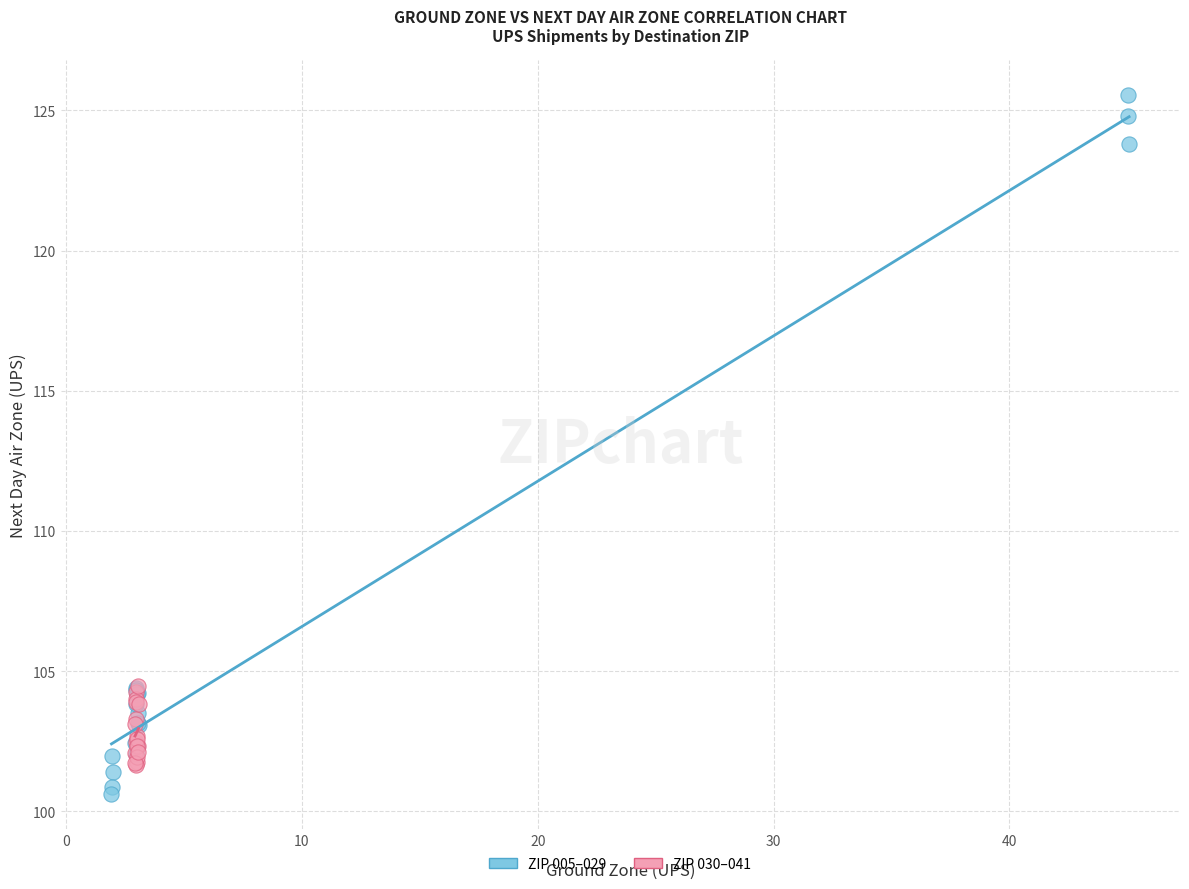

Which series has the widest spread of Y values?

ZIP 005–029